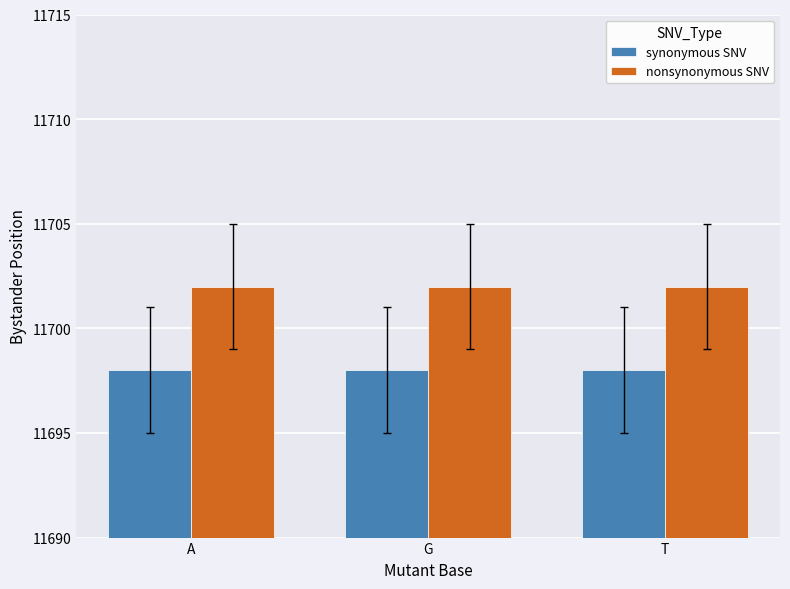

Rank the series by their maximum value, from lowest to highest.

synonymous SNV, nonsynonymous SNV